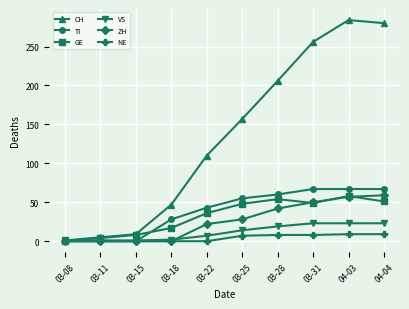

How many lines are shown in the chart?

6